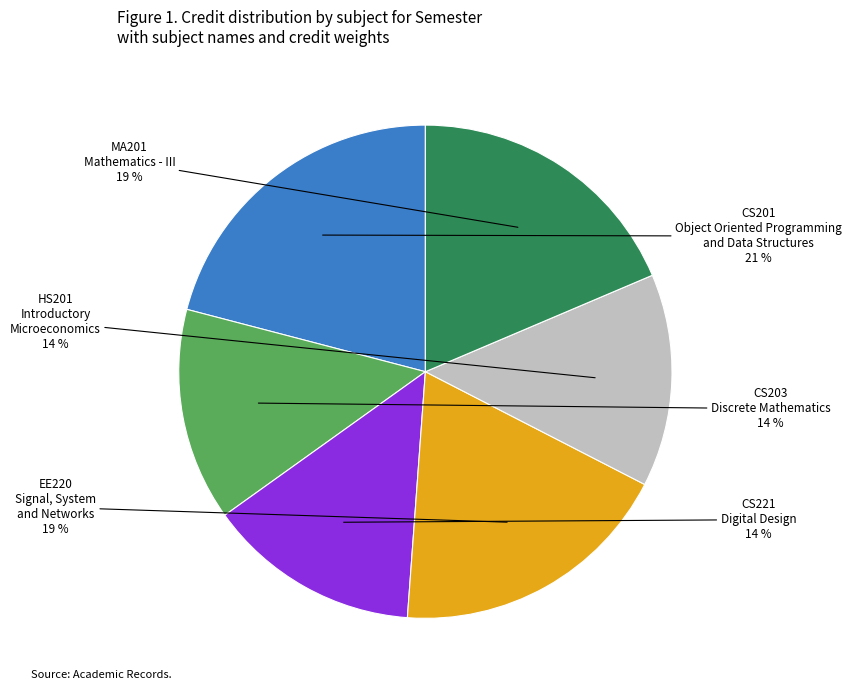

Which category has the biggest portion of the pie?

CS201